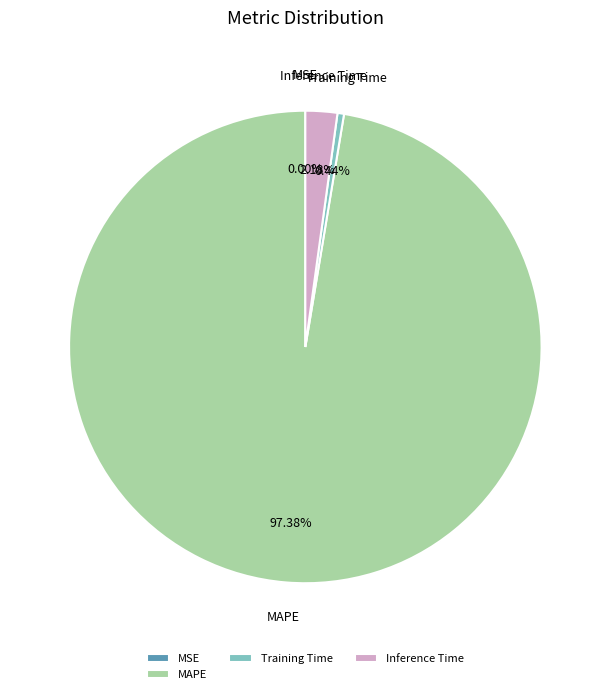

What is the majority slice?

MAPE